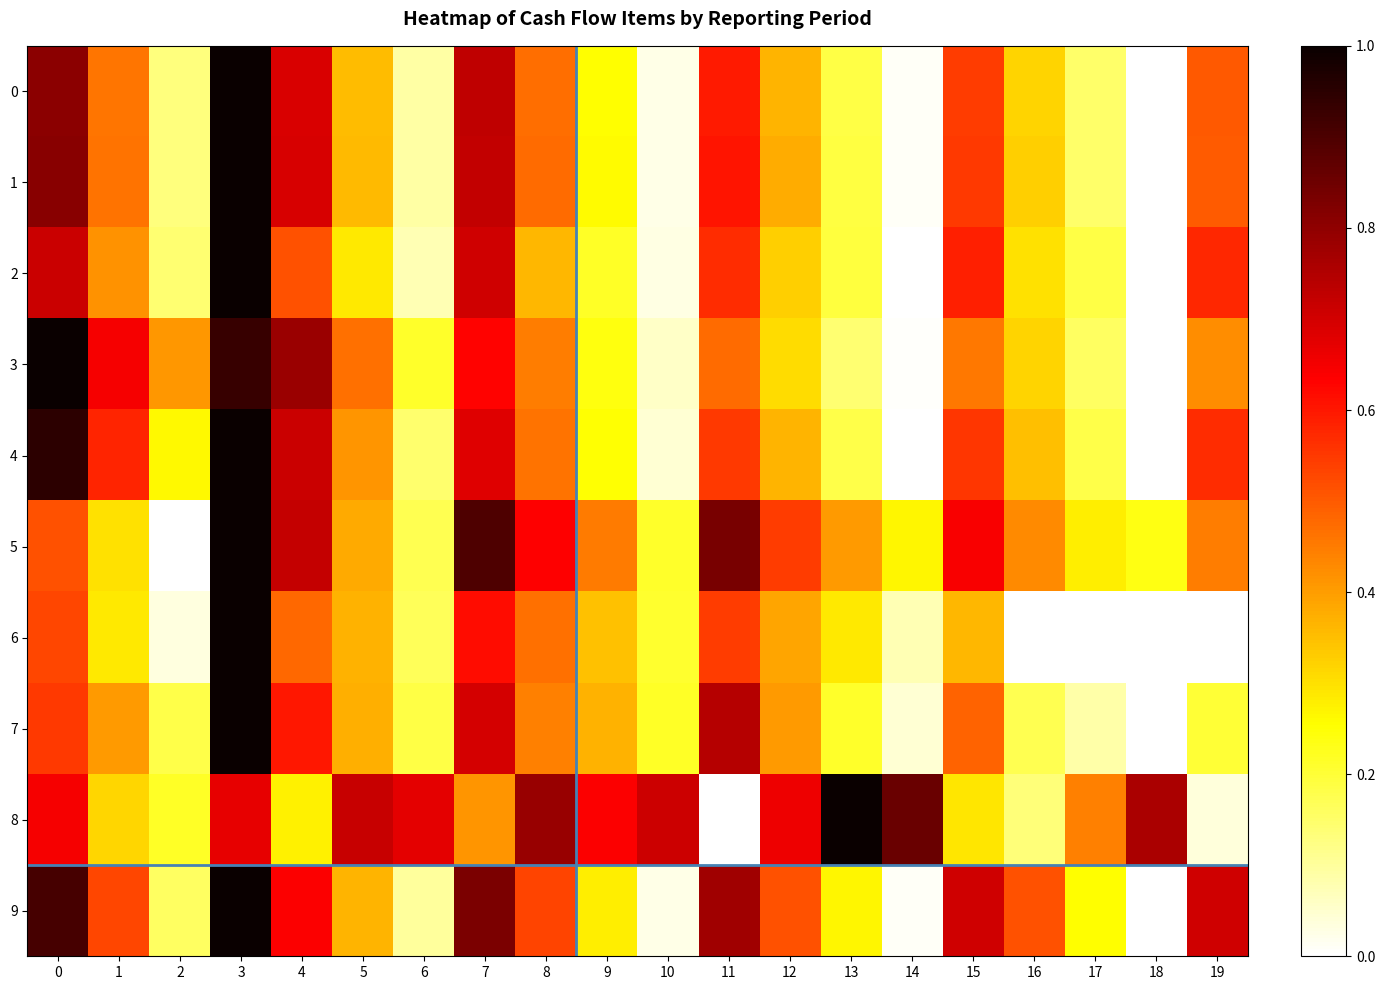

Rank the series by their maximum value, from highest to lowest.

0, 1, 2, 3, 4, 5, 6, 7, 8, 9